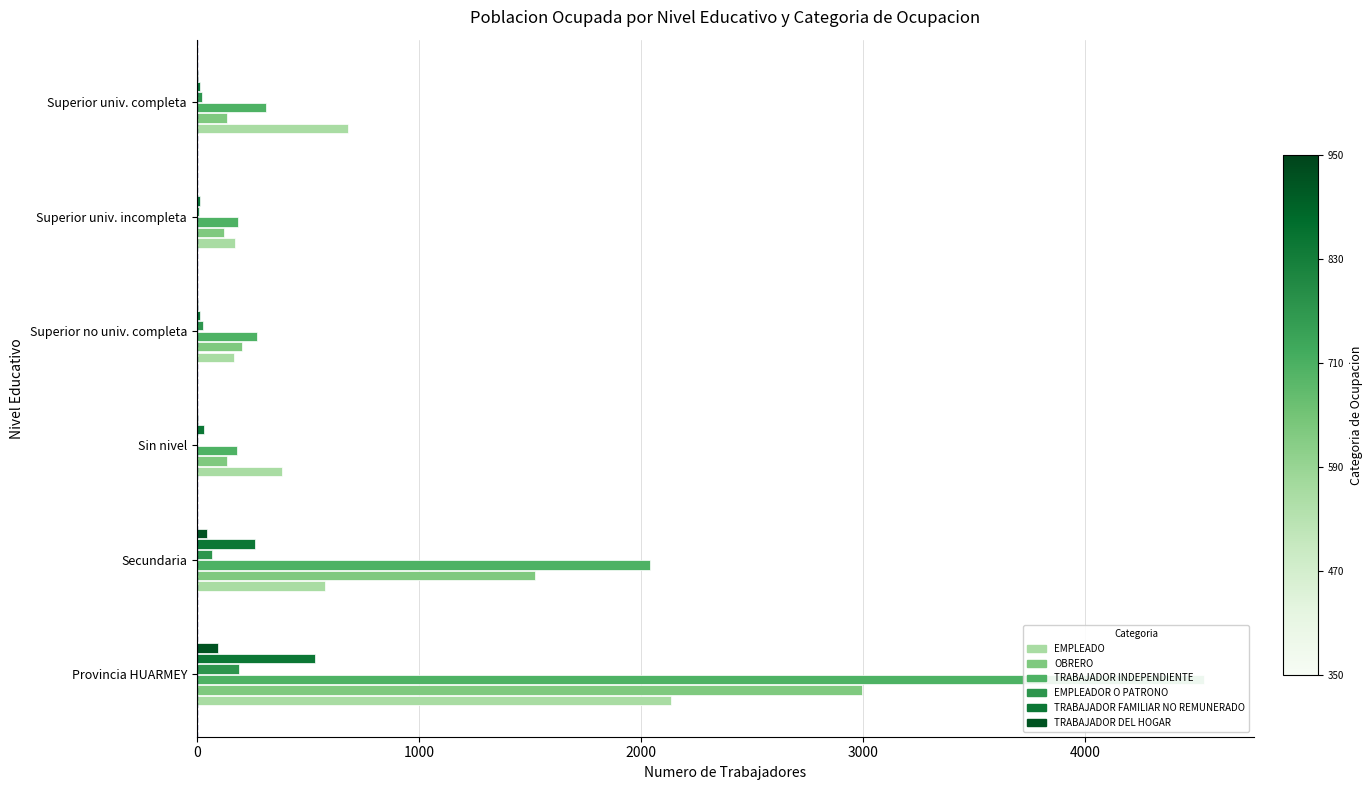

What is the value of the EMPLEADO bar at the 1st from the left?

2135